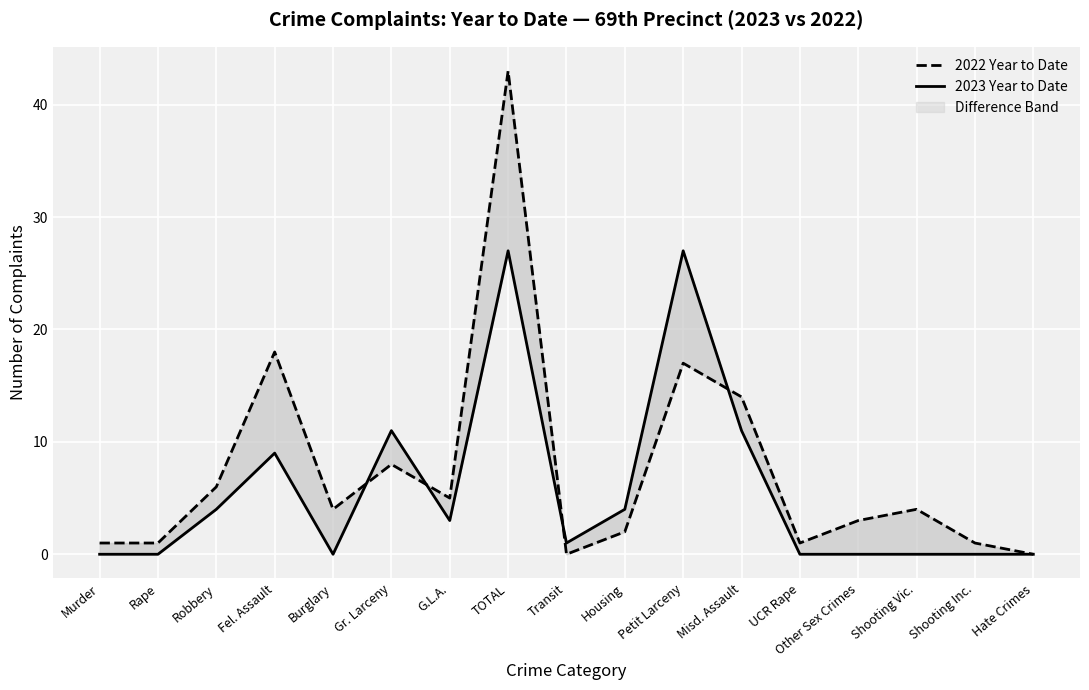

What is the difference between the second highest and minimum values in the 2023 Year to Date series?

27